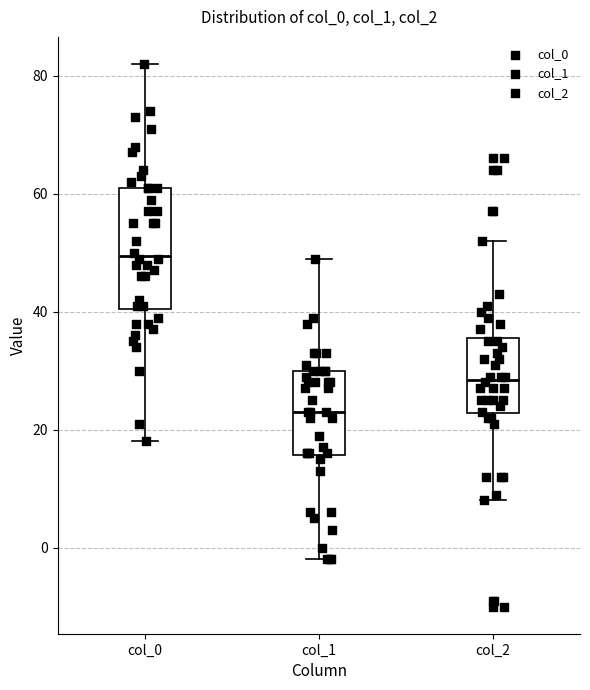

Reading left to right, read every box against the y-axis: the position of its median line, the range the box covers, and the ends of its whiskers. The values are not printed on the chart, so give them approximately, as read against the axis.

col_0: median 50, box 40 to 62, whiskers 18 to 82
col_1: median 24, box 16 to 30, whiskers -2 to 50
col_2: median 28, box 22 to 36, whiskers 8 to 52